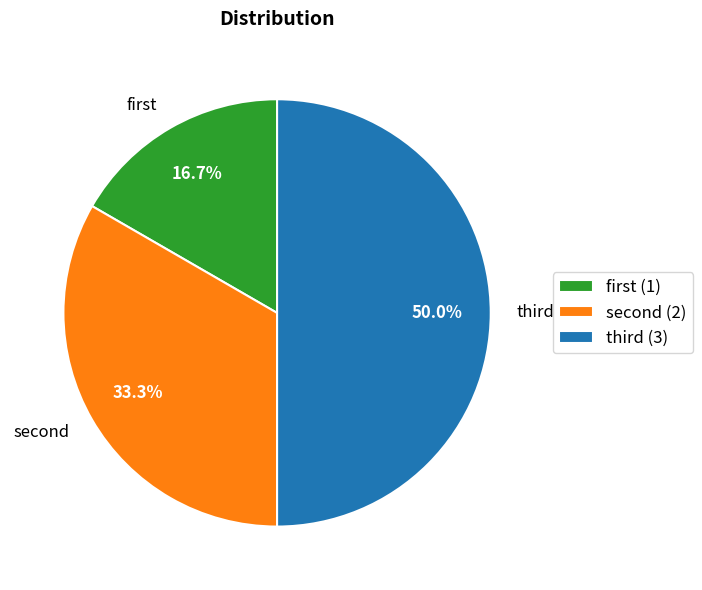

Which category has the biggest portion of the pie?

third